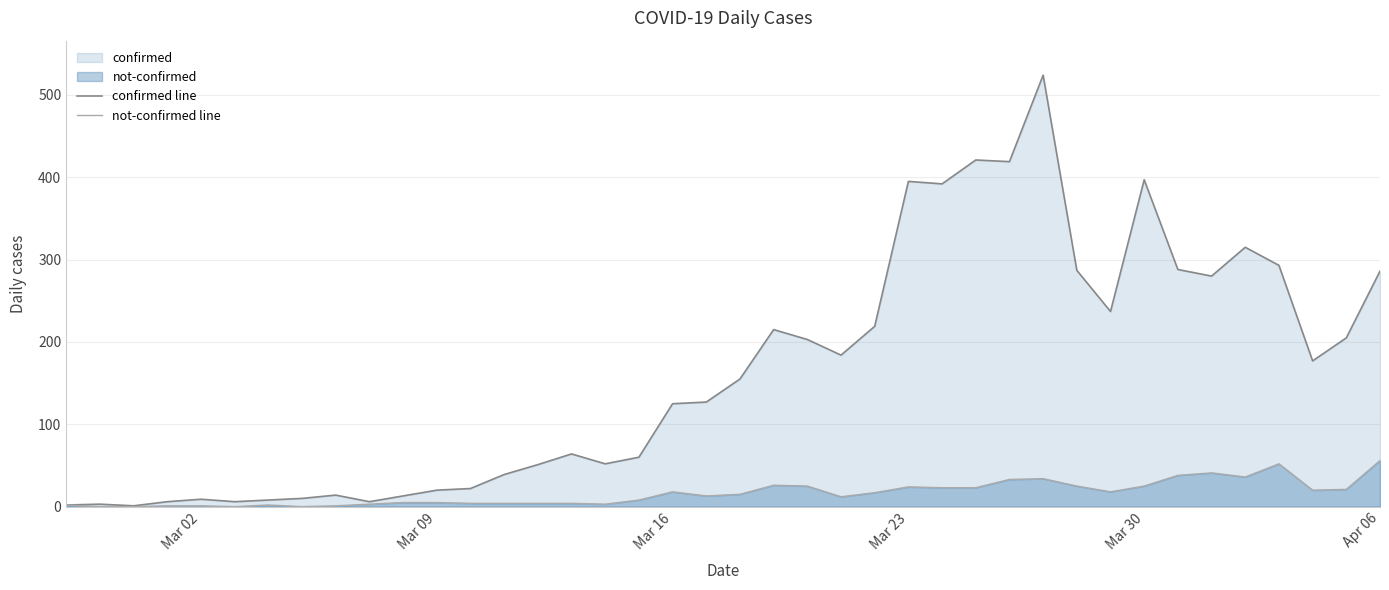

Which series has the largest total across all categories?

confirmed line